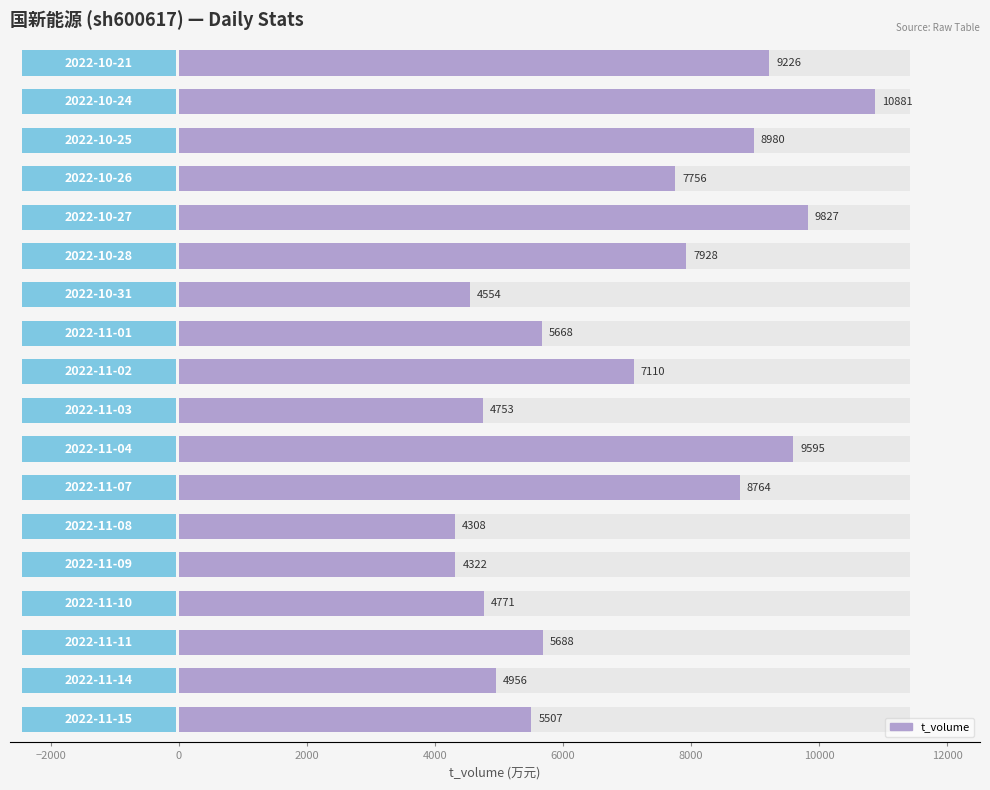

Is it true that the value at −4000 is 2150?

False